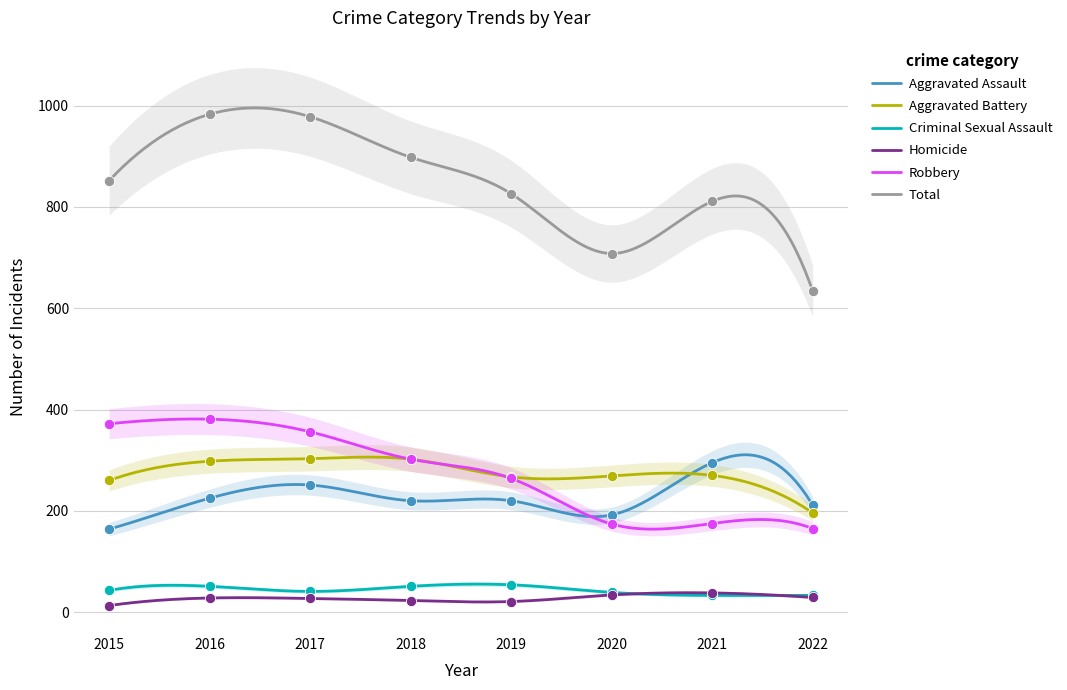

Which series has the largest total across all categories?

Total